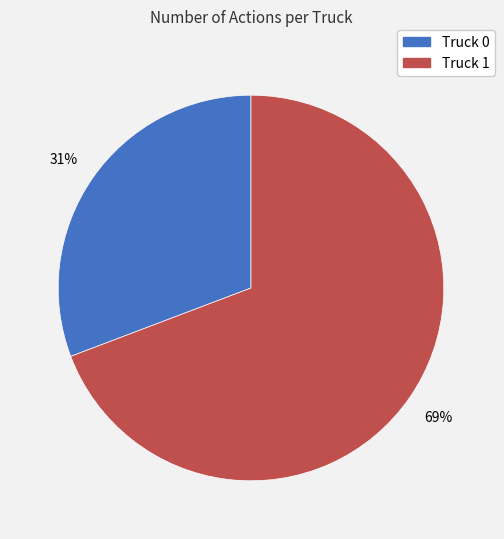

Is it true that Truck 1 is 69% of the pie?

True